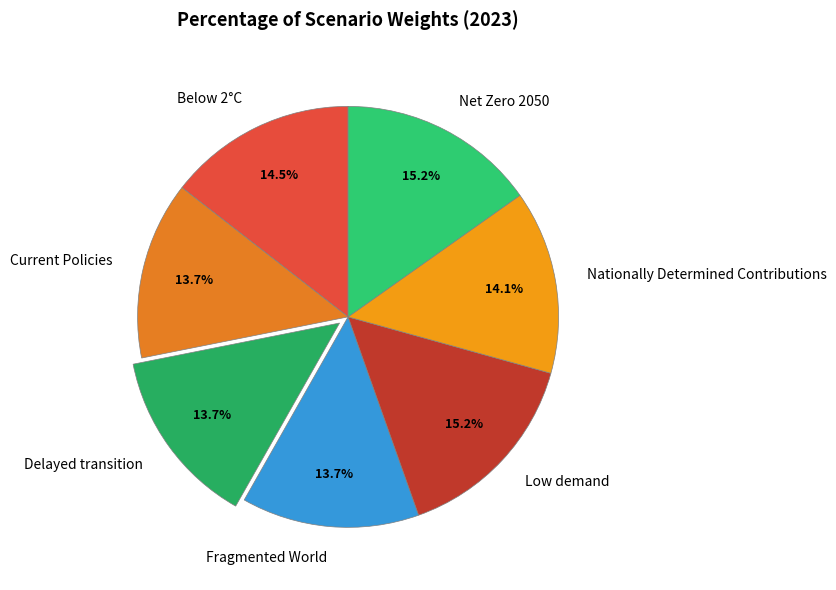

The Delayed transition slice represents 28% of the pie. True or false?

False